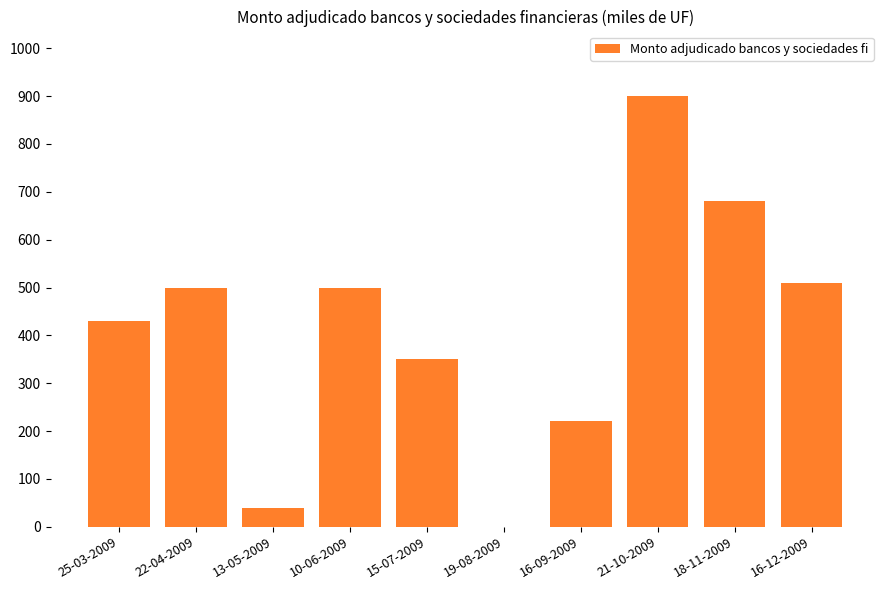

How many categories are shown in the chart?

10